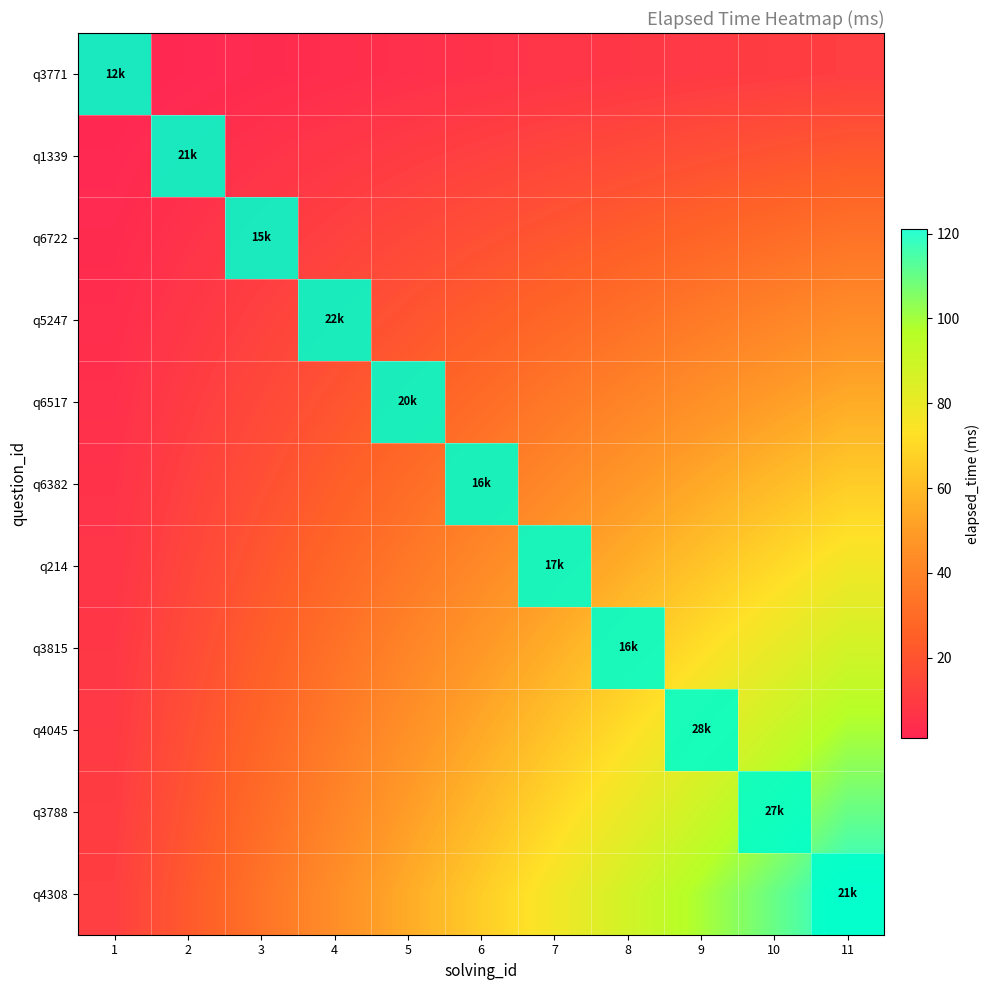

What is the smallest value displayed?

12000.0